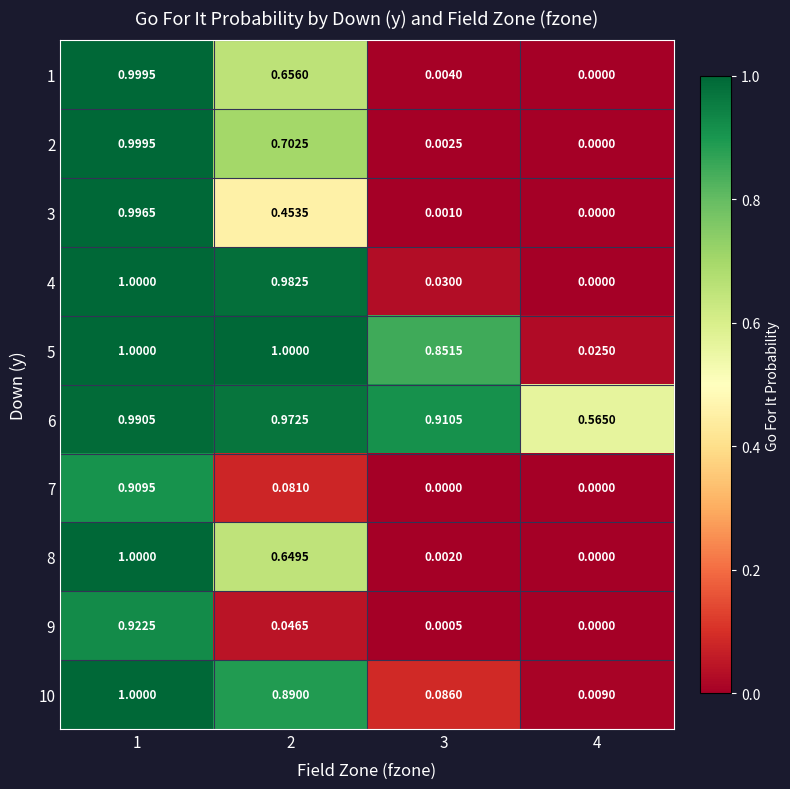

Is the value of 8 at 4 greater than the value of 2 at 3?

No